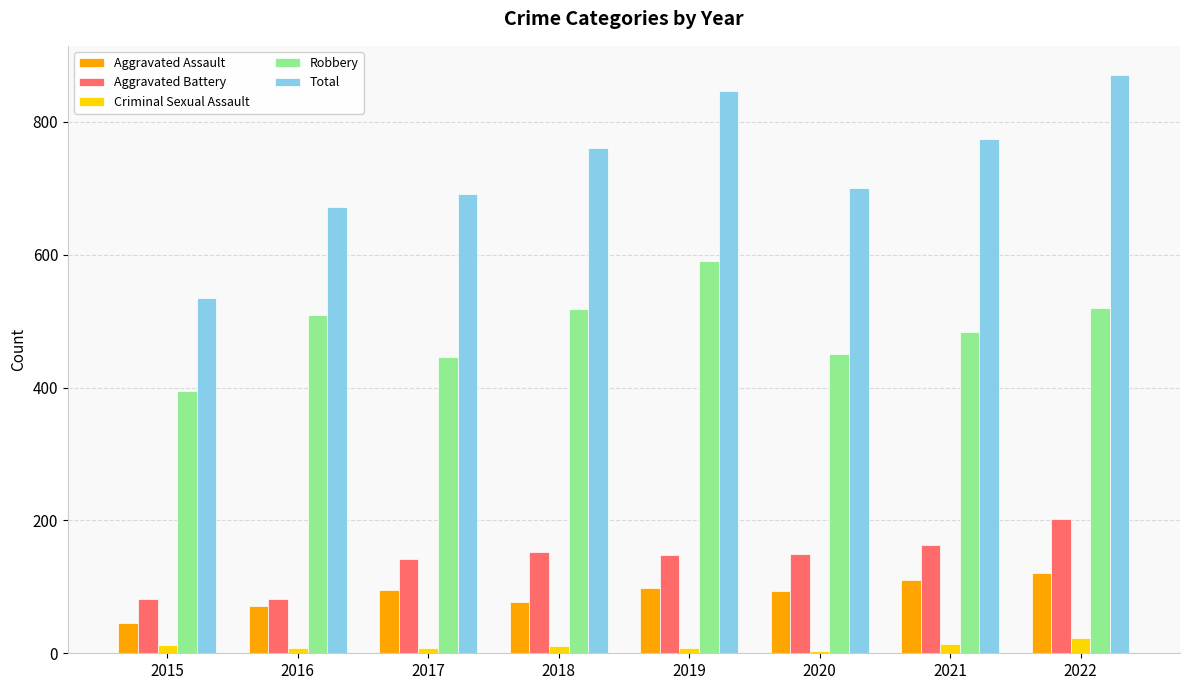

Is it true that Aggravated Battery equals 23 at 2016?

False